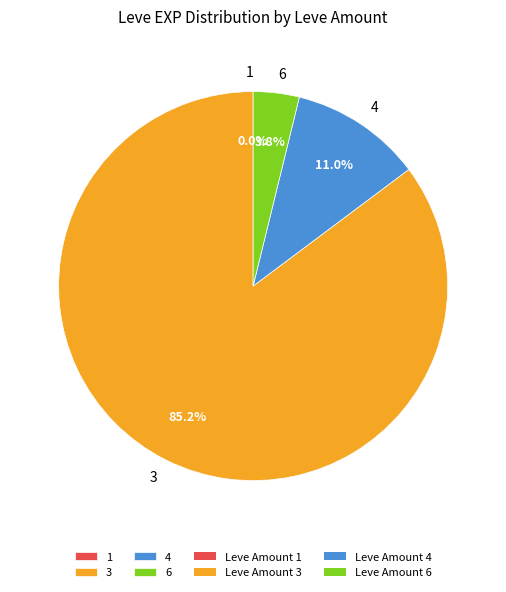

What is the largest slice in the pie chart?

3